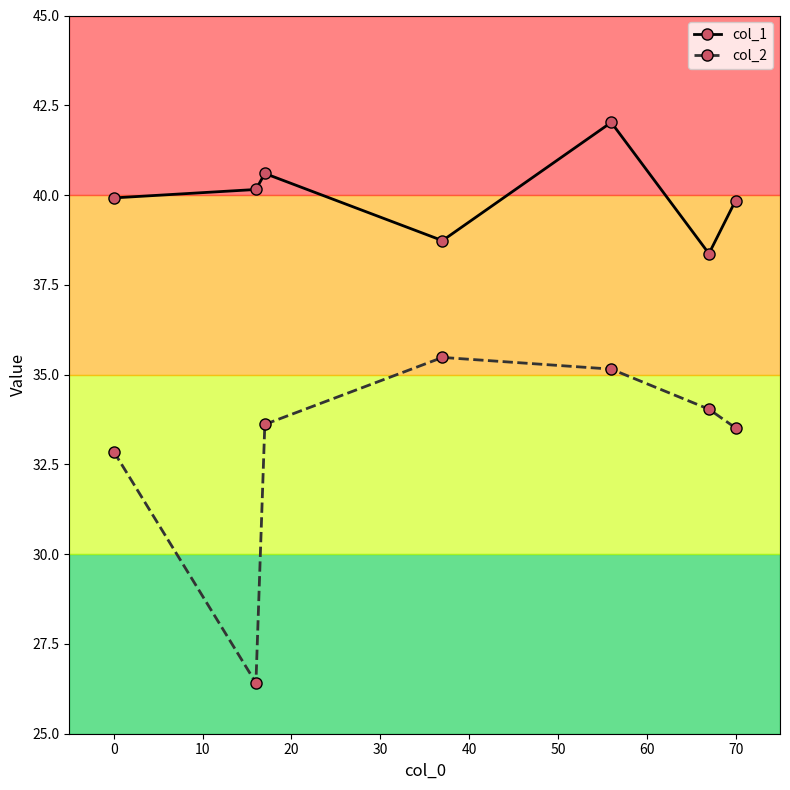

Which series has the largest total across all categories?

col_1